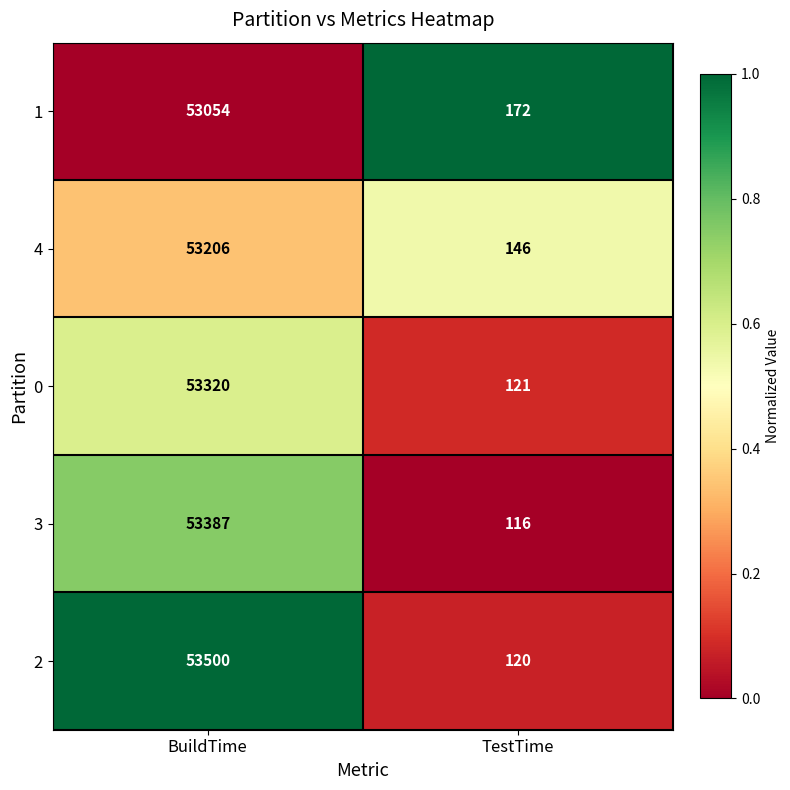

What is the total value across all series at TestTime?

675